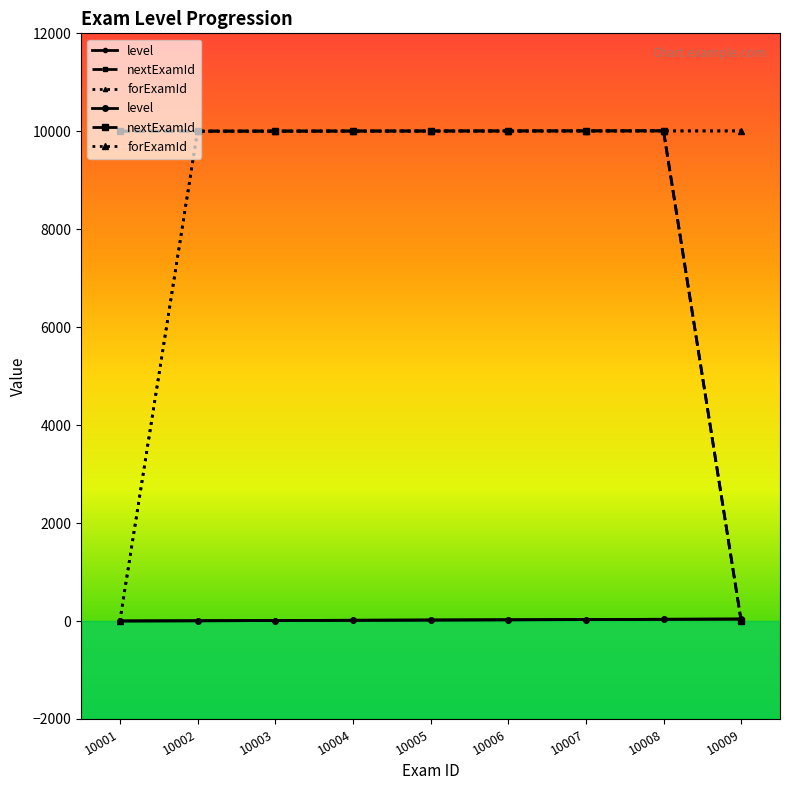

How many data points in nextExamId are above 10005?

4